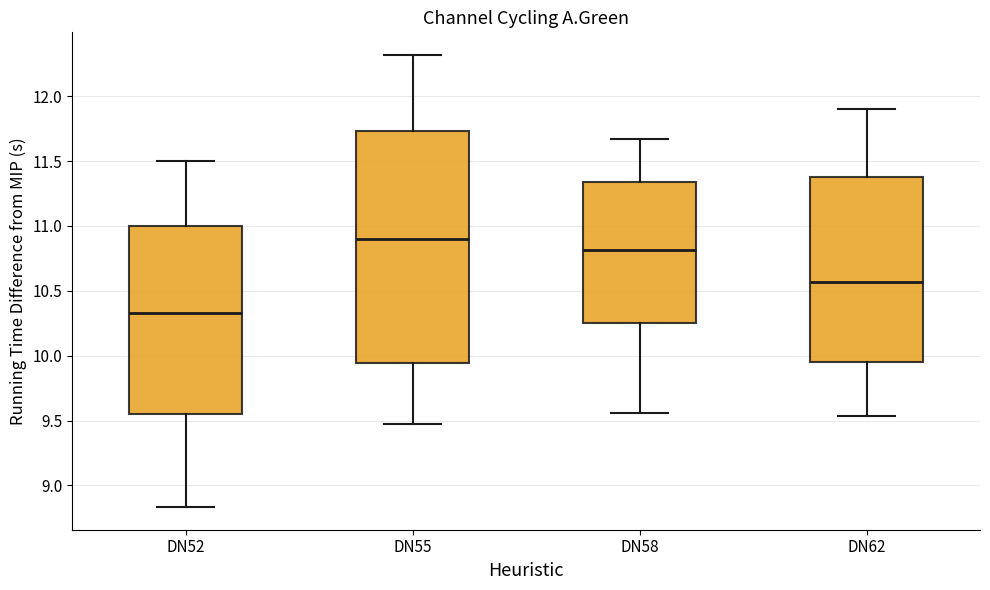

Which box has the lowest median line?

DN52